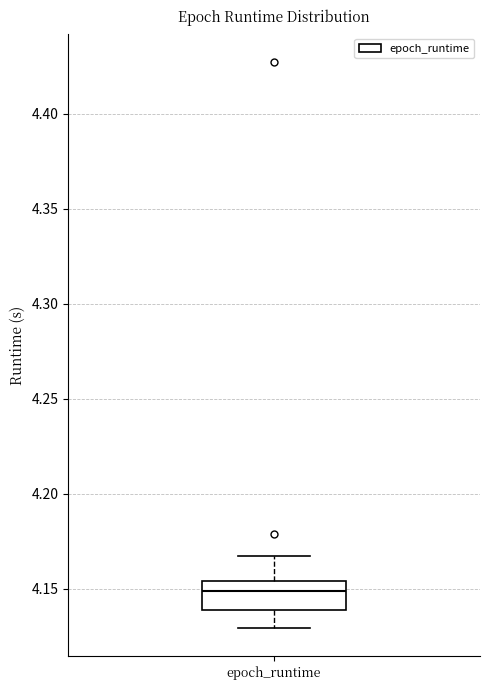

Read this box plot against the y-axis: the position of the median line, the range covered by the box, and the ends of both whiskers. The values are not printed on the chart, so give them approximately, as read against the axis.

median 4.150, box 4.140 to 4.155, whiskers 4.130 to 4.165